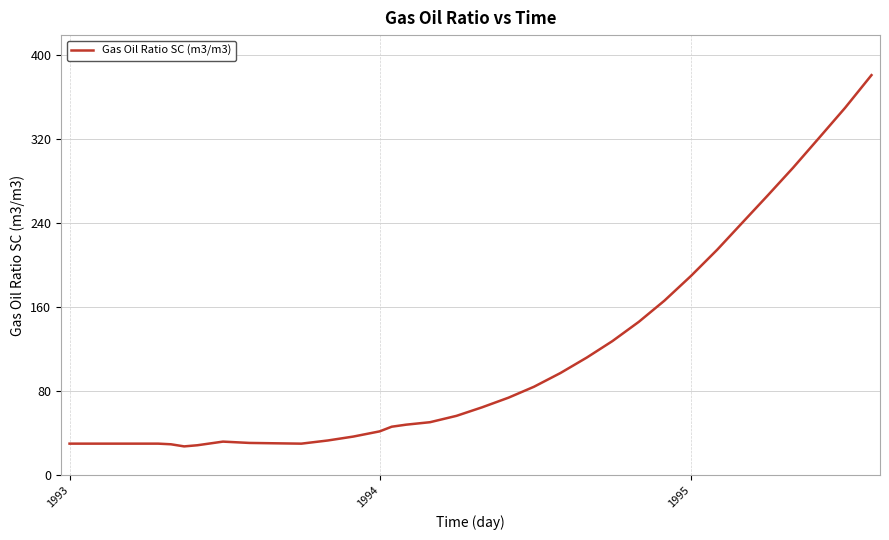

What is the minimum value shown in the chart?

27.5